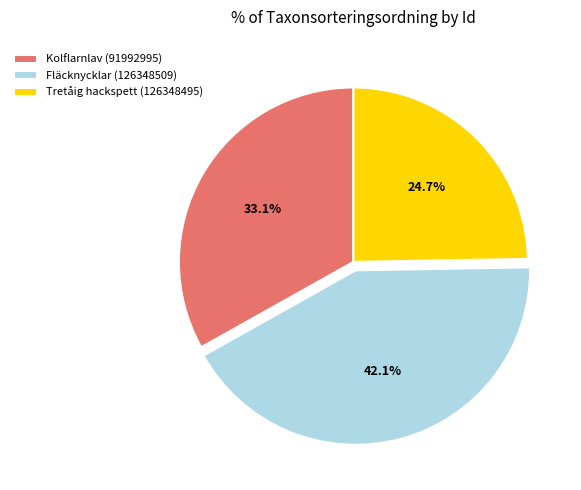

Is it true that Tretåig hackspett (126348495) is 25% of the pie?

True